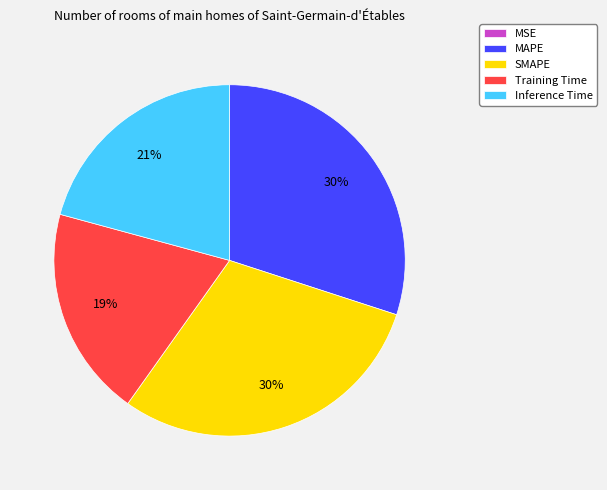

Does any single category account for the majority?

No